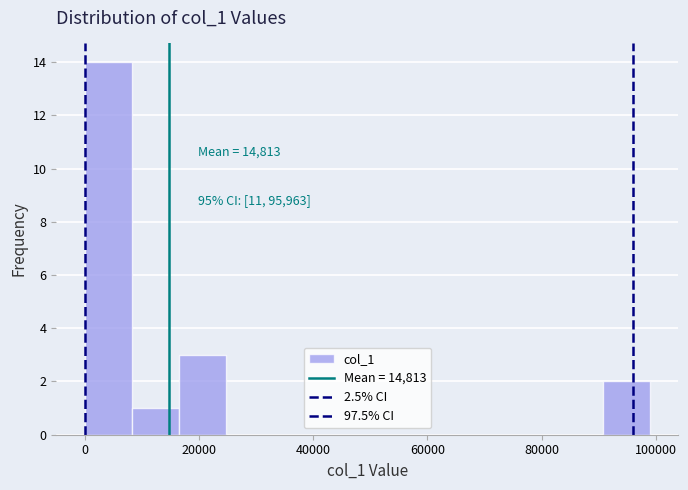

Which range on the x-axis has the tallest bar?

0 to 8000